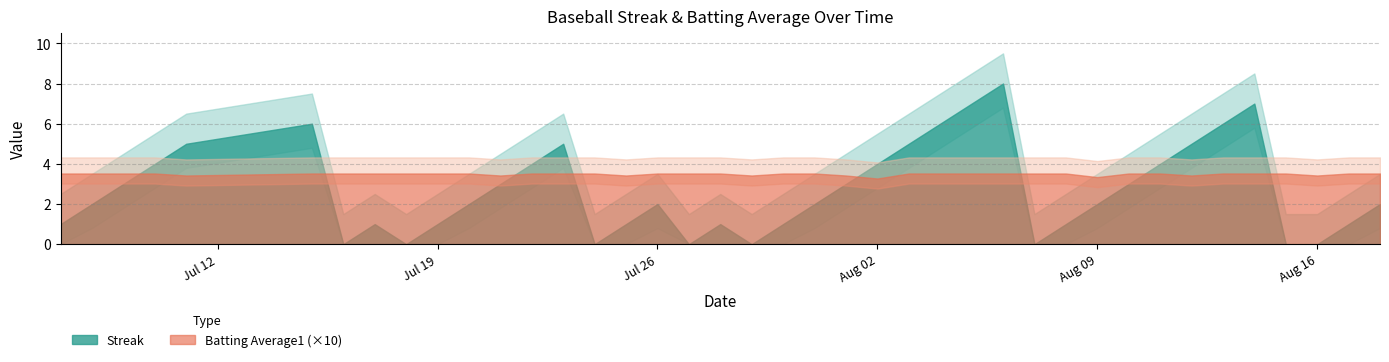

Reading left to right, list all the values displayed in this chart.

Streak: 2010-07-07=1.0	2010-07-08=2.0	2010-07-09=3.0	2010-07-10=4.0	2010-07-11=5.0	2010-07-15=6.0	2010-07-16=0.0	2010-07-17=1.0	2010-07-18=0.0	2010-07-19=1.0	2010-07-20=2.0	2010-07-21=3.0	2010-07-22=4.0	2010-07-23=5.0	2010-07-24=0.0	2010-07-25=1.0	2010-07-26=2.0	2010-07-27=0.0	2010-07-28=1.0	2010-07-29=0.0	2010-07-30=1.0	2010-07-31=2.0	2010-08-01=3.0	2010-08-02=4.0	2010-08-03=5.0	2010-08-04=6.0	2010-08-05=7.0	2010-08-06=8.0	2010-08-07=0.0	2010-08-08=1.0	2010-08-09=2.0	2010-08-10=3.0	2010-08-11=4.0	2010-08-12=5.0	2010-08-13=6.0	2010-08-14=7.0	2010-08-15=0.0	2010-08-16=0.0	2010-08-17=1.0	2010-08-18=2.0
Batting Average1: 2010-07-07=0.4	2010-07-08=0.4	2010-07-09=0.4	2010-07-10=0.4	2010-07-11=0.3	2010-07-15=0.4	2010-07-16=0.4	2010-07-17=0.4	2010-07-18=0.4	2010-07-19=0.4	2010-07-20=0.4	2010-07-21=0.3	2010-07-22=0.4	2010-07-23=0.4	2010-07-24=0.4	2010-07-25=0.3	2010-07-26=0.4	2010-07-27=0.4	2010-07-28=0.4	2010-07-29=0.3	2010-07-30=0.4	2010-07-31=0.4	2010-08-01=0.3	2010-08-02=0.3	2010-08-03=0.4	2010-08-04=0.4	2010-08-05=0.4	2010-08-06=0.4	2010-08-07=0.4	2010-08-08=0.4	2010-08-09=0.3	2010-08-10=0.4	2010-08-11=0.4	2010-08-12=0.3	2010-08-13=0.4	2010-08-14=0.4	2010-08-15=0.4	2010-08-16=0.3	2010-08-17=0.4	2010-08-18=0.4